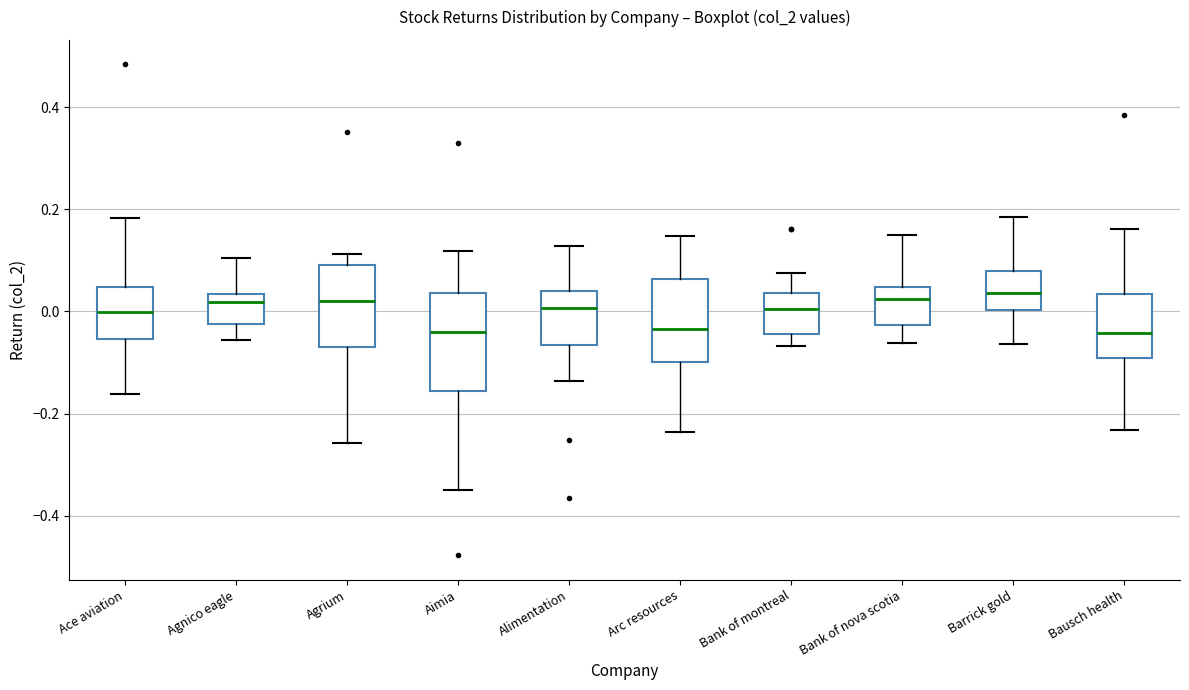

Which box is the tallest, from its lower edge to its upper edge?

Aimia